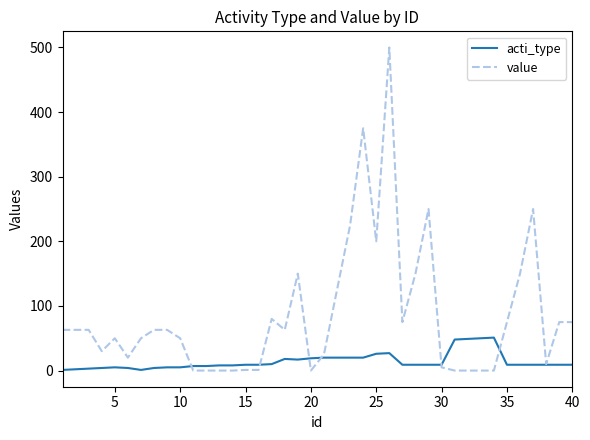

Which series has the largest range (max minus min)?

value